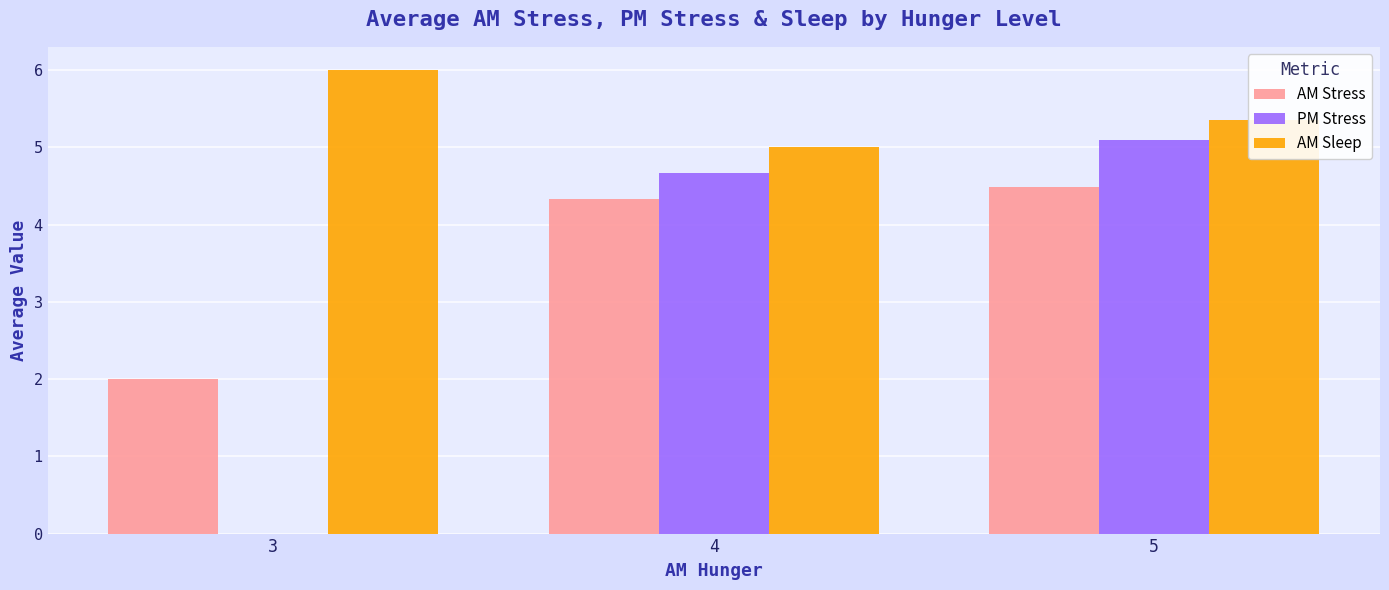

Which category has the highest value across all series?

3